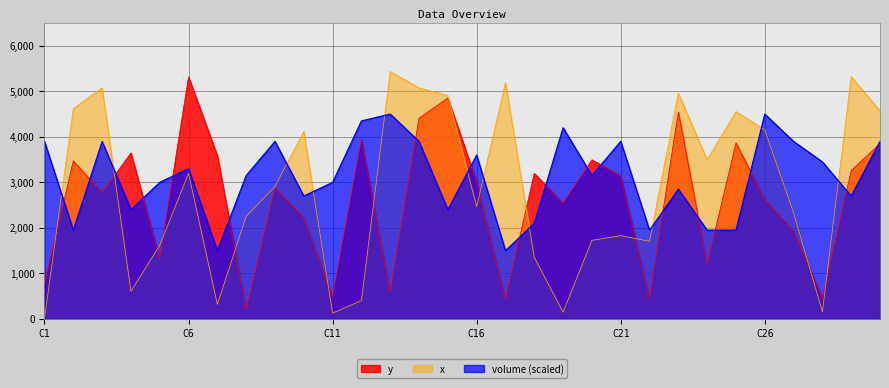

What are all the series names shown in the legend?

y, x, volume (scaled)